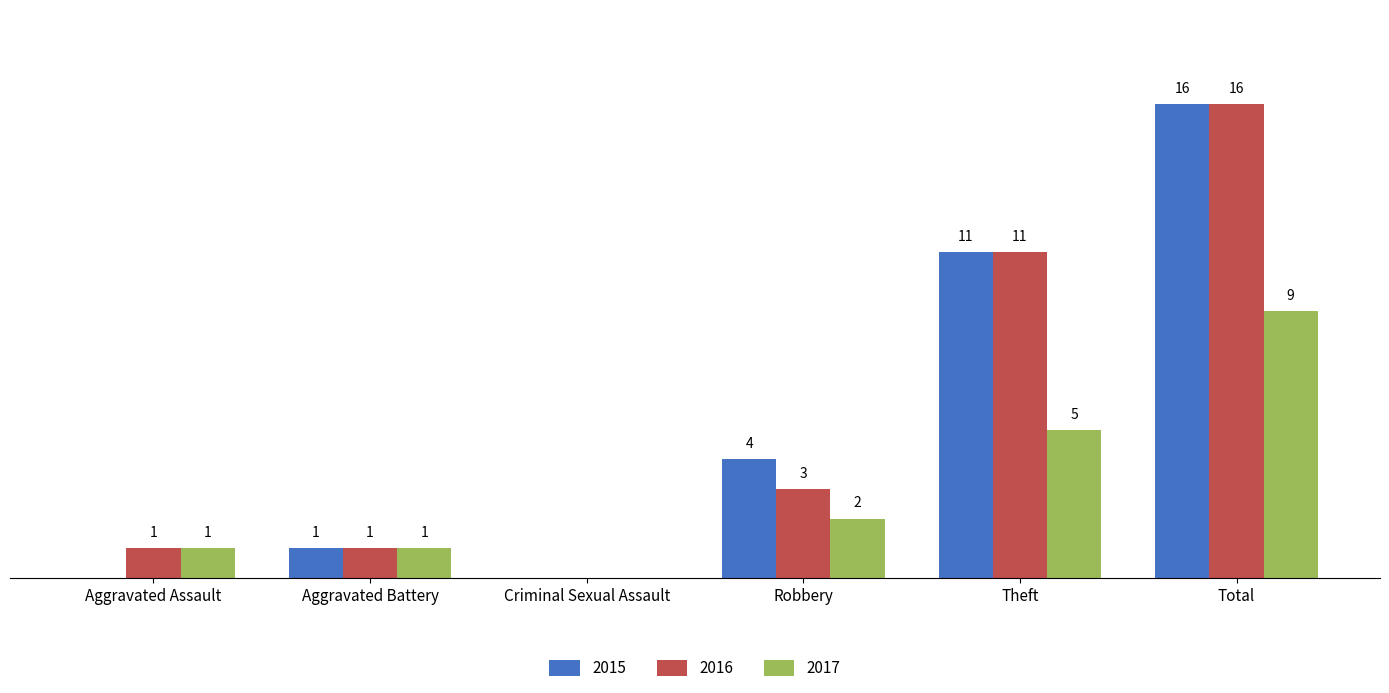

Which label corresponds to the largest value in the chart?

Total